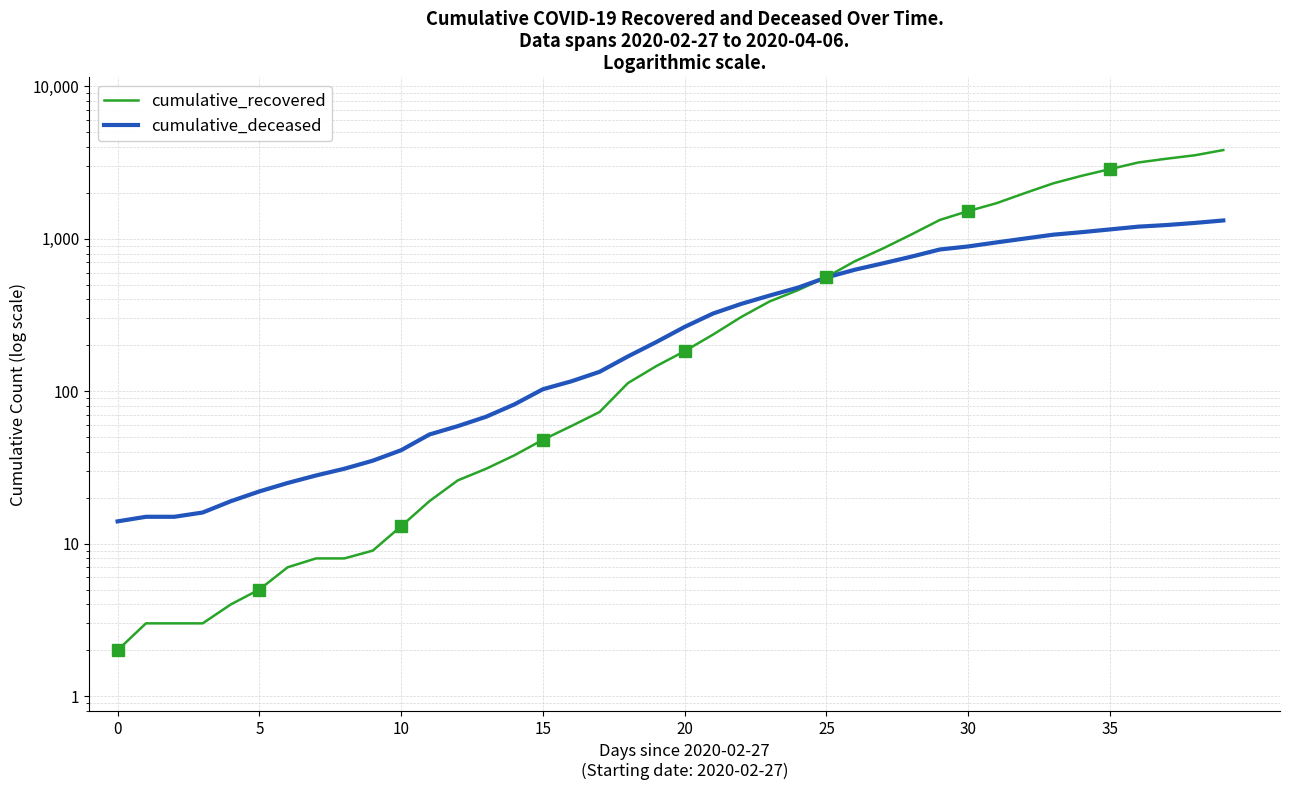

At 39, list the series in order from smallest to largest.

cumulative_deceased, cumulative_recovered